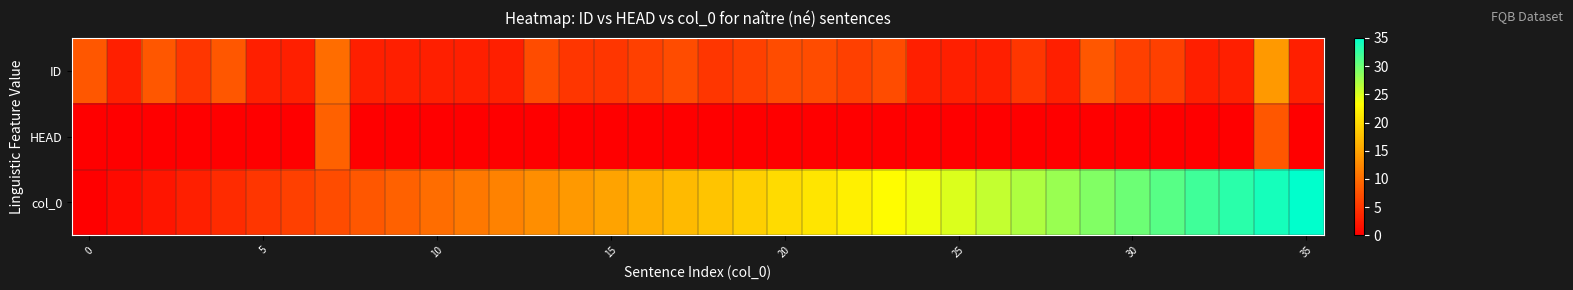

Reading right to left, extract all data points from this chart.

ID: 3	14	3	3	6	6	8	3	5	3	3	3	7	6	7	7	6	5	7	6	5	5	7	3	3	3	3	3	10	3	3	8	5	8	3	8
HEAD: 0	8	0	0	0	0	0	0	0	0	0	0	0	0	0	0	0	0	0	0	0	0	0	0	0	0	0	0	9	0	0	0	0	0	0	0
col_0: 35	34	33	32	31	30	29	28	27	26	25	24	23	22	21	20	19	18	17	16	15	14	13	12	11	10	9	8	7	6	5	4	3	2	1	0